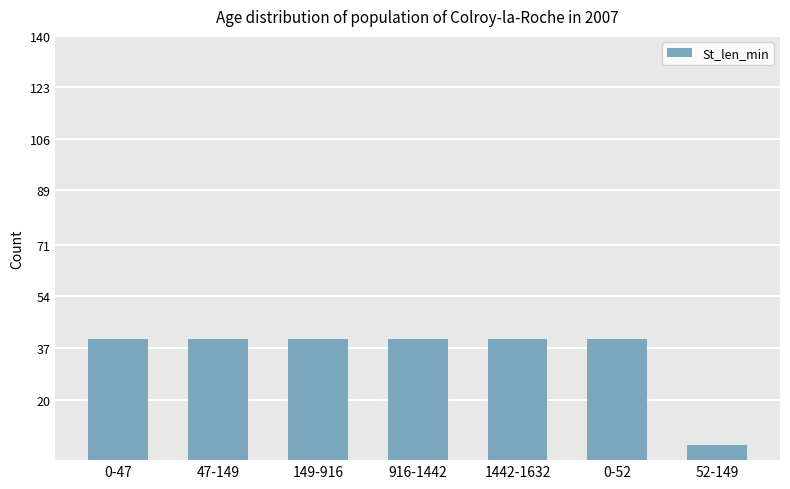

What is the label of the 2nd bar from the left?

47-149